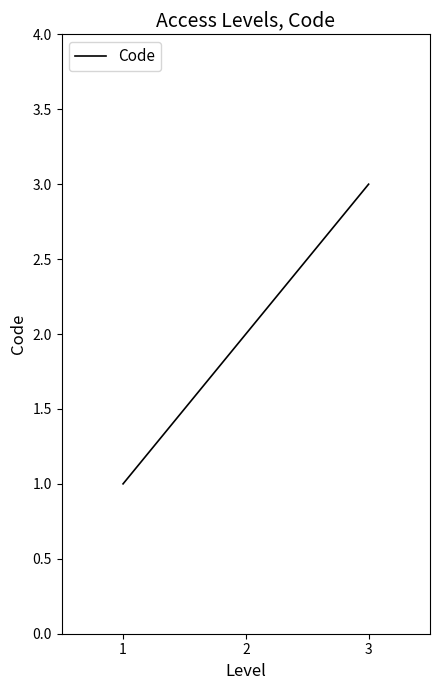

Is it true that the value at 2 is 3?

False